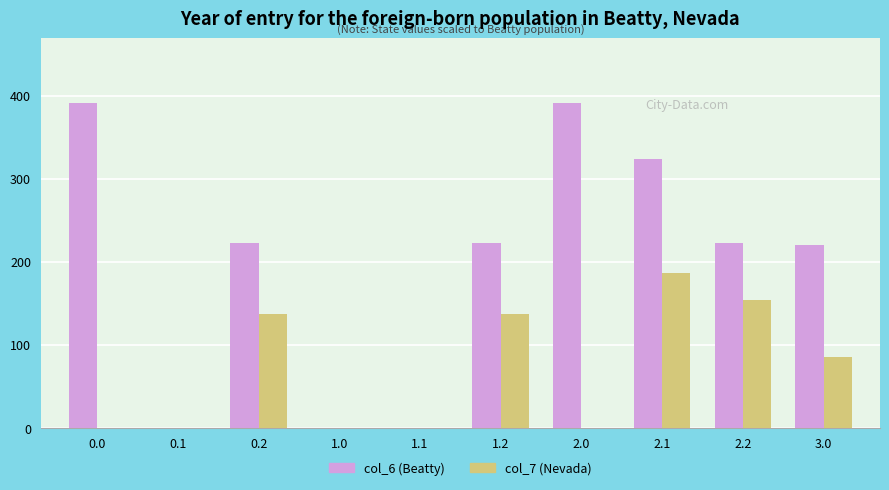

What is the total value across all series at 0.0?

391.0